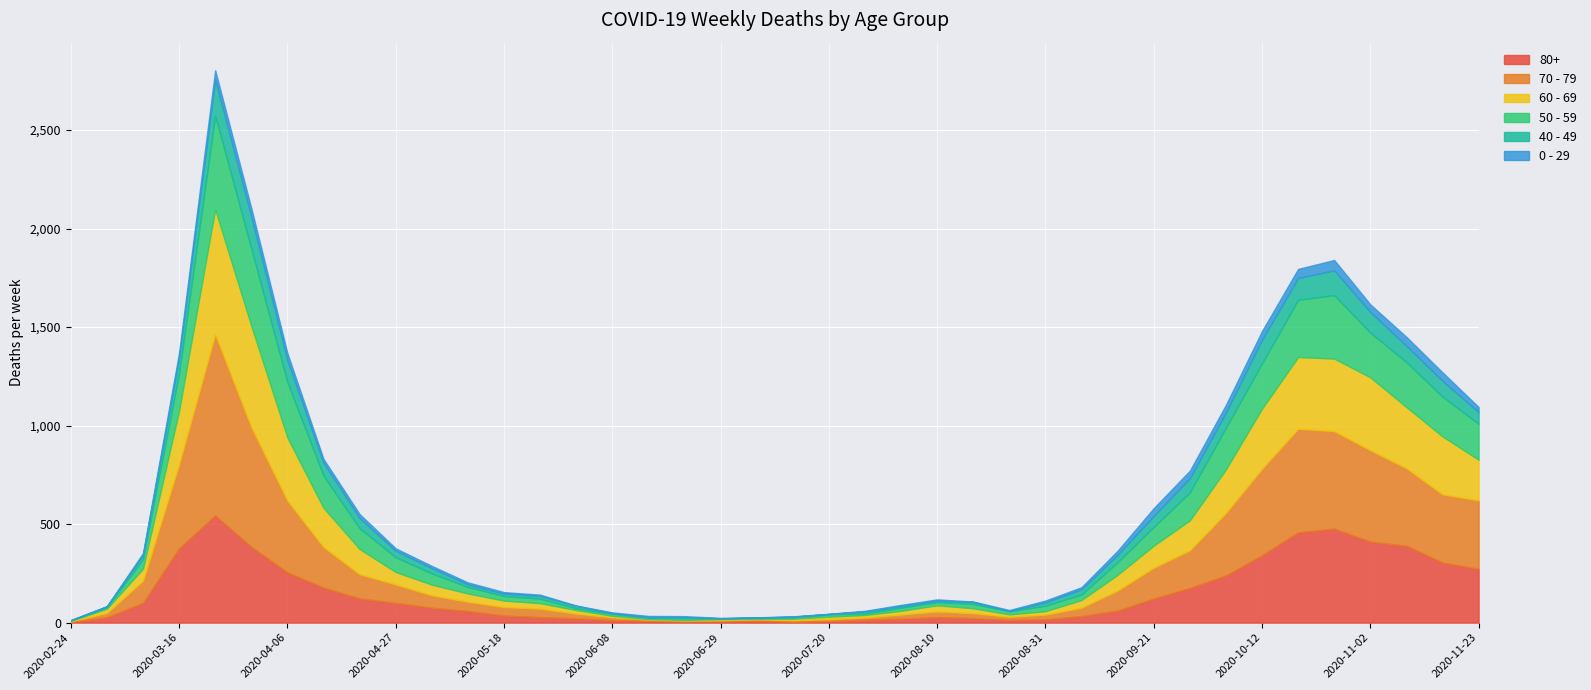

Between 2020-03-23 and 2020-06-15, which series saw the biggest shift?

70 - 79